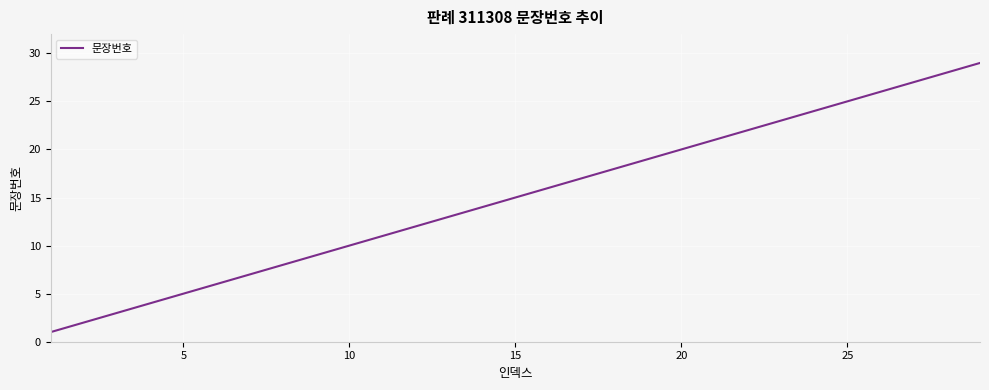

What is the greatest value displayed?

29